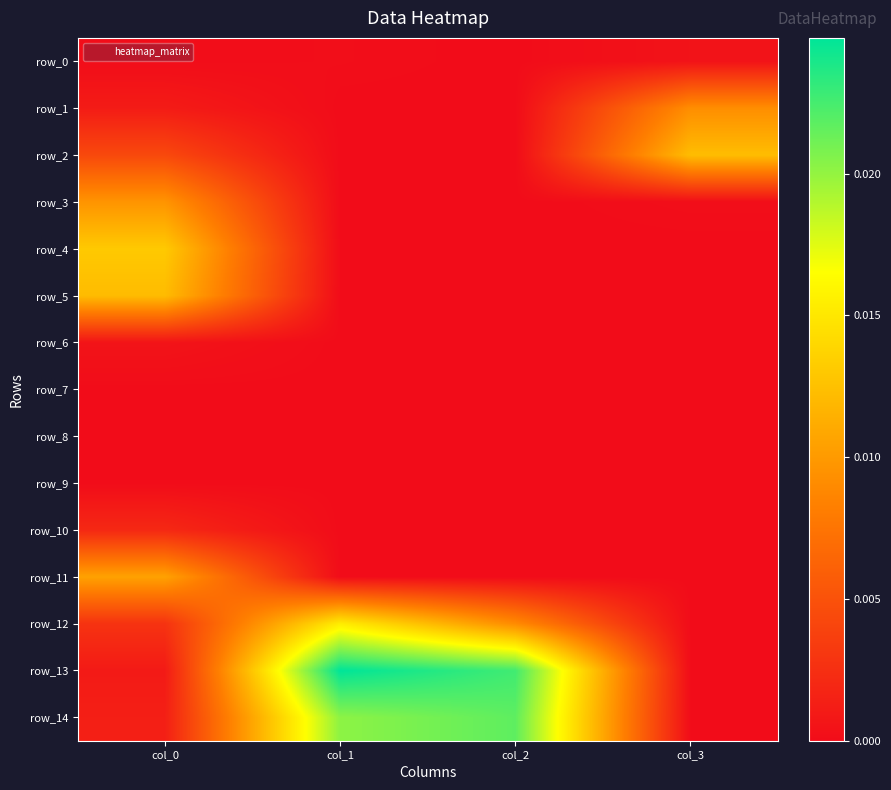

Count the number of categories in the chart.

4